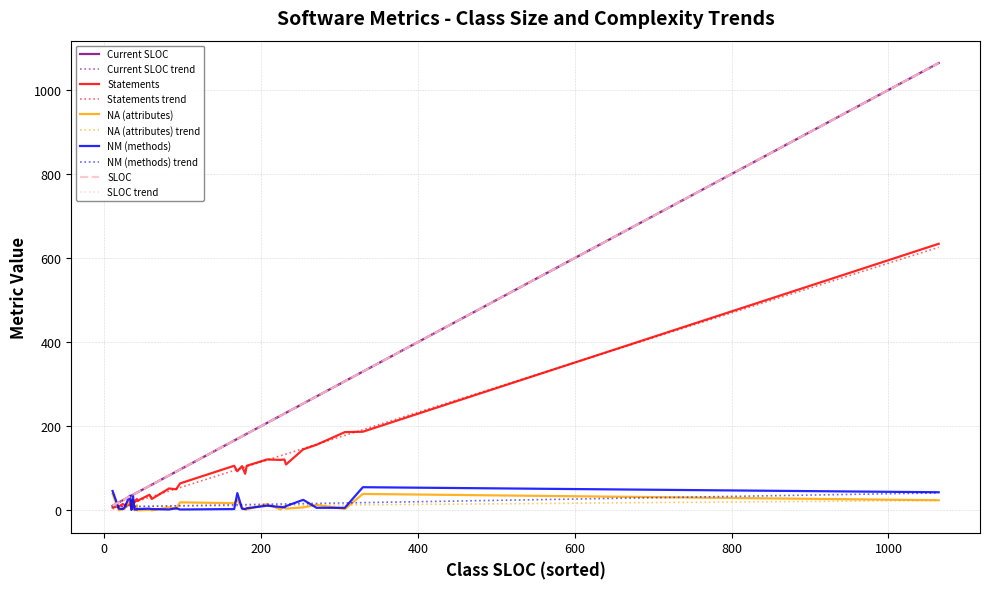

At which category does stms reach its first local valley?

2